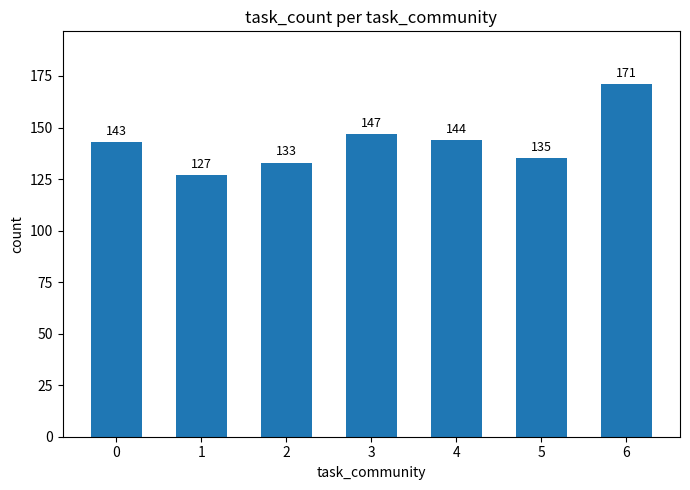

What is the minimum value shown in the chart?

127